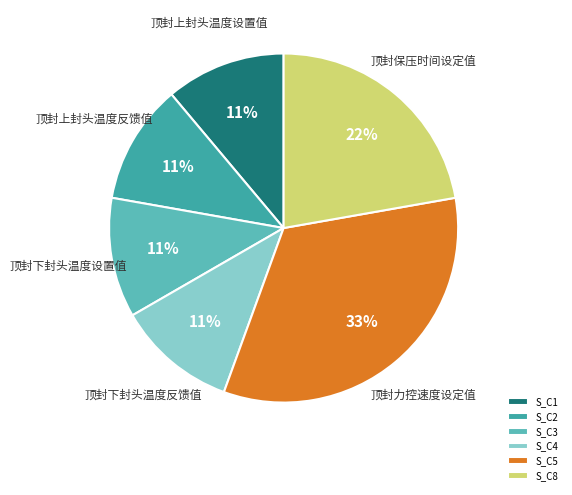

Does any single category account for the majority?

No